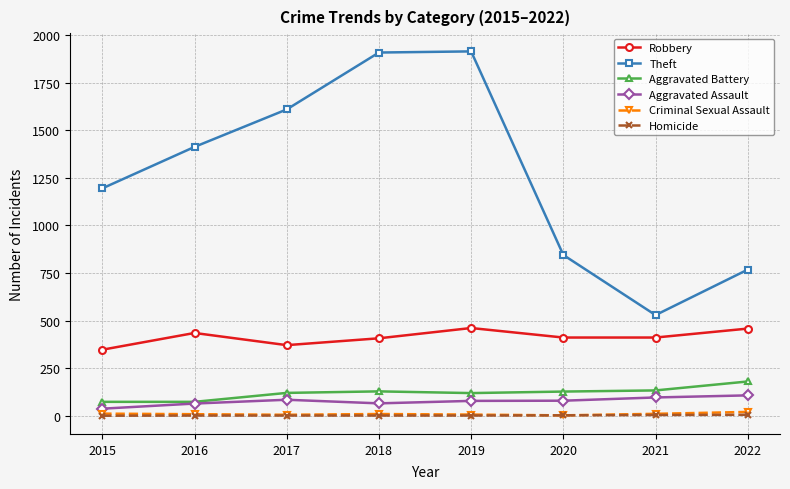

Is the value of Theft at 2018 greater than the value of Aggravated Battery at 2016?

Yes